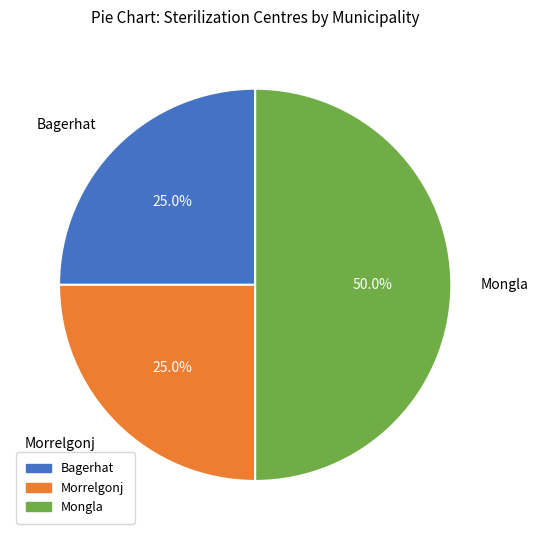

Approximately how many times larger is the value at Bagerhat compared to Mongla?

0.5